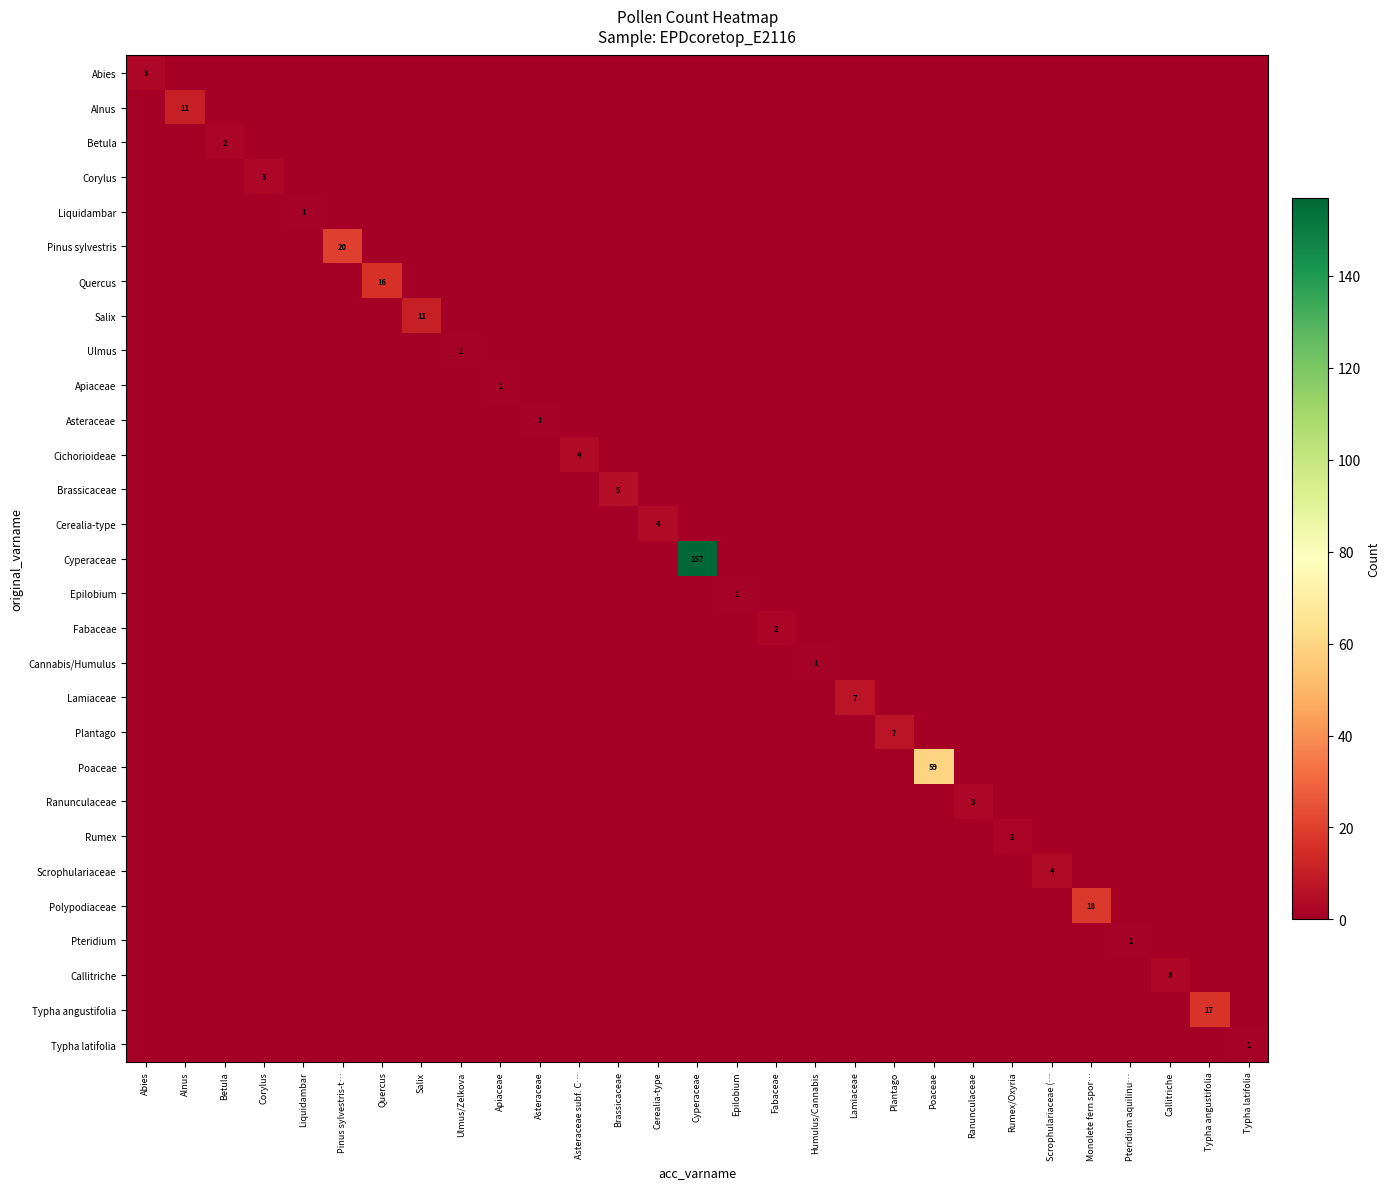

How many values in Asteraceae are above zero?

1